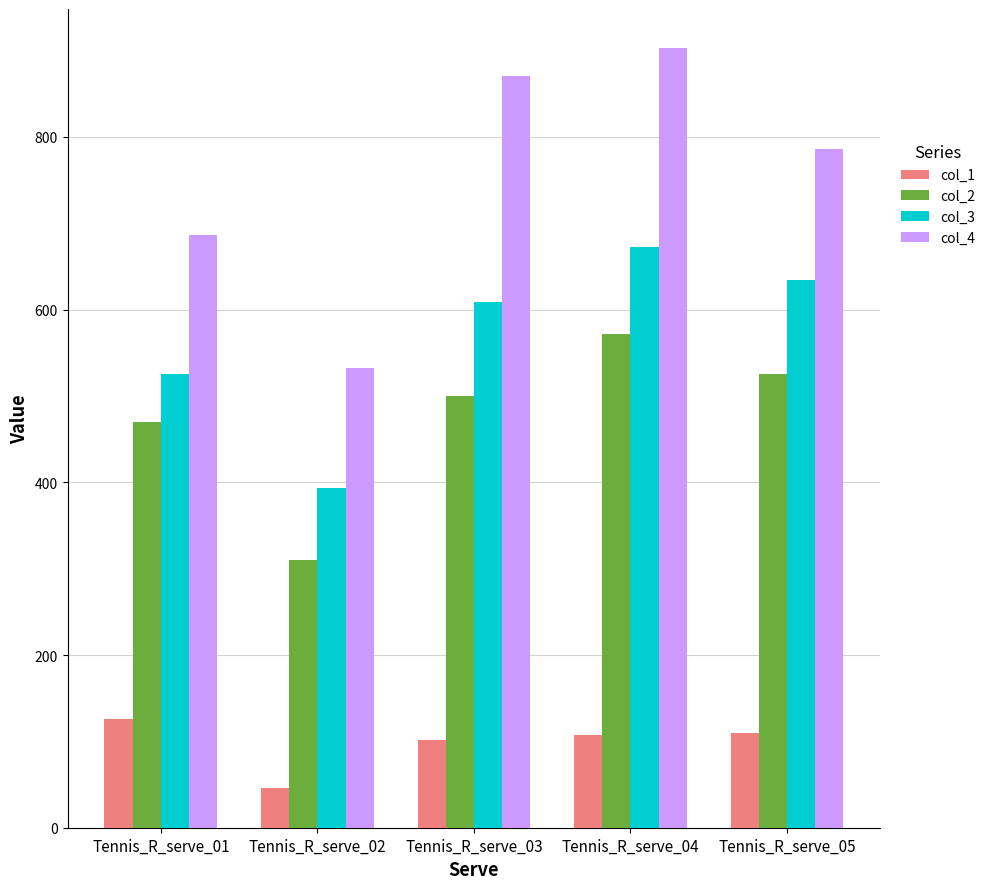

What is the greatest value displayed?

903